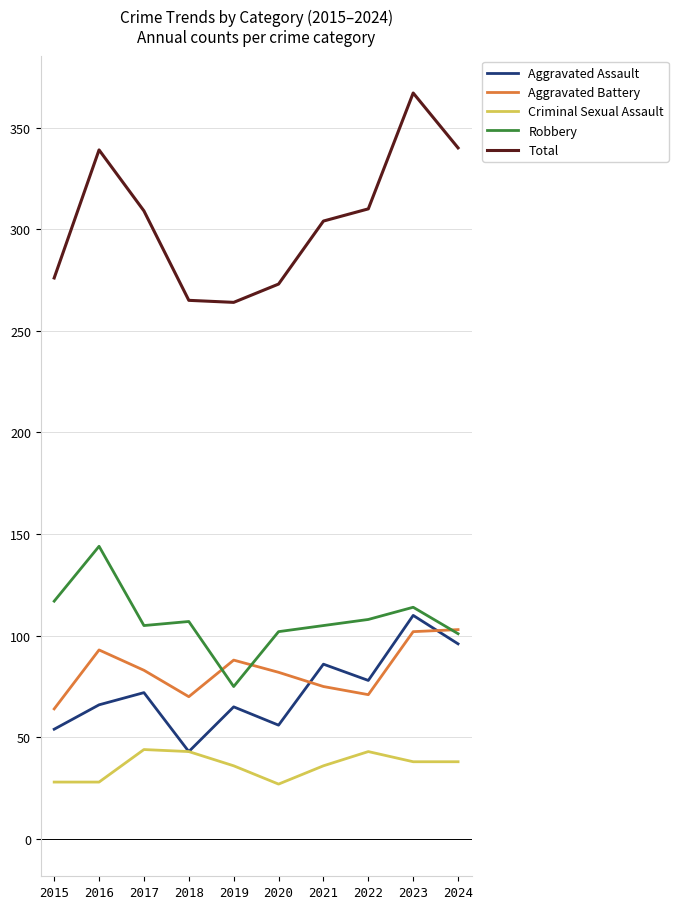

How many interior local peaks does the Total series have?

2